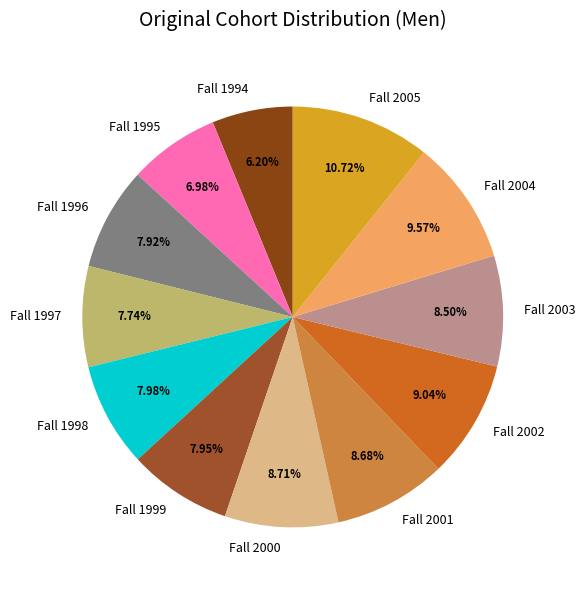

Which category has the biggest portion of the pie?

Fall 2005